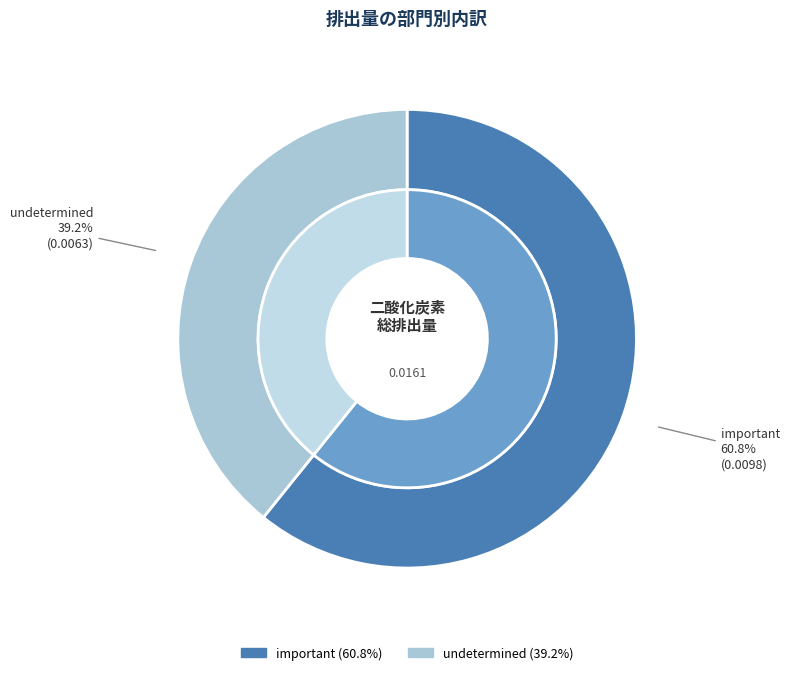

What percentage is NOT represented by important?

39.2%